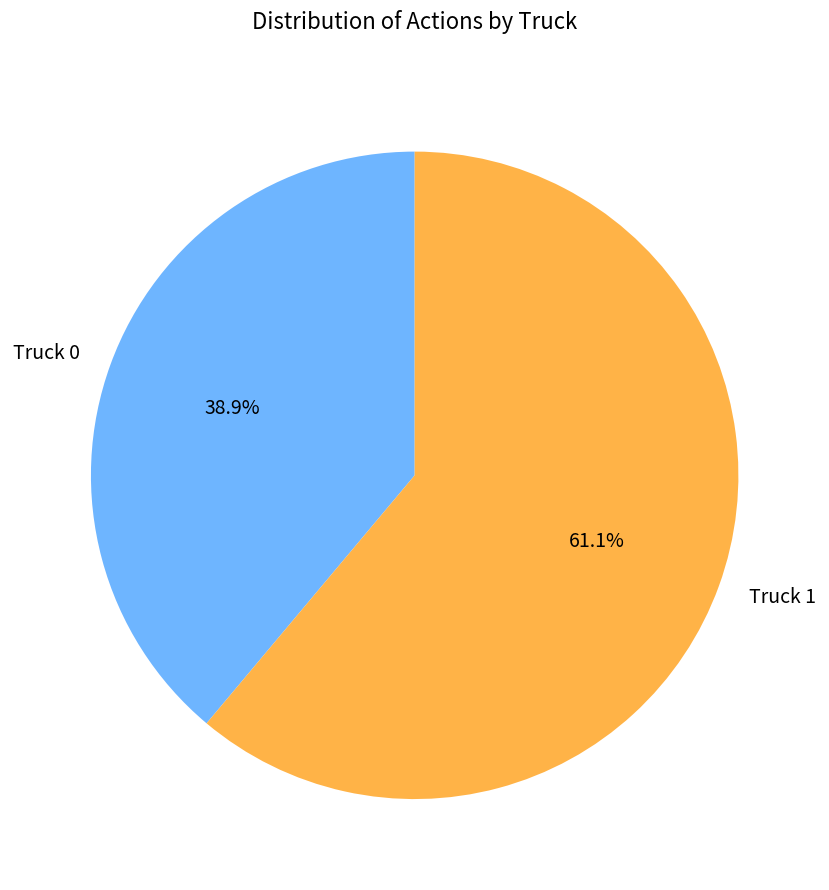

The Truck 1 slice represents 75% of the pie. True or false?

False